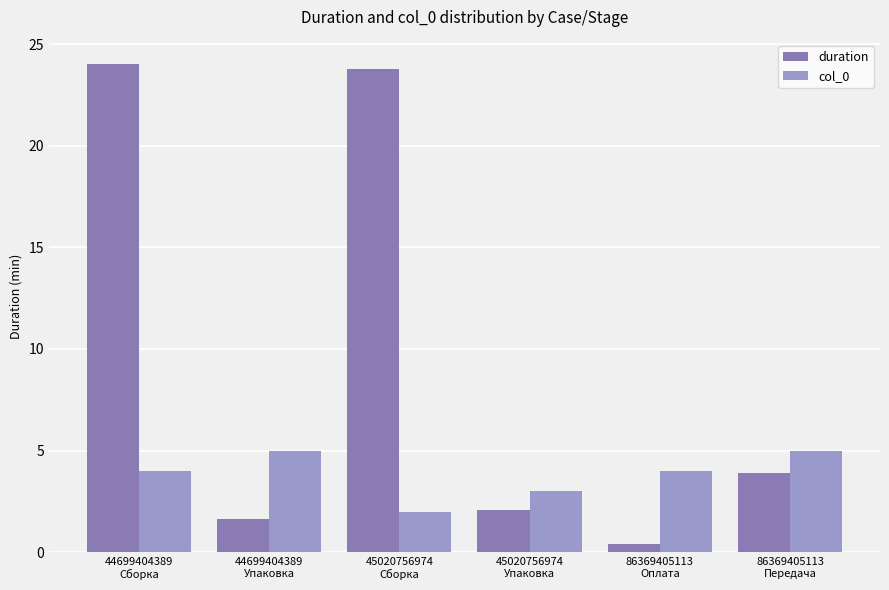

At which label is duration closest to 12?

86369405113
Передача